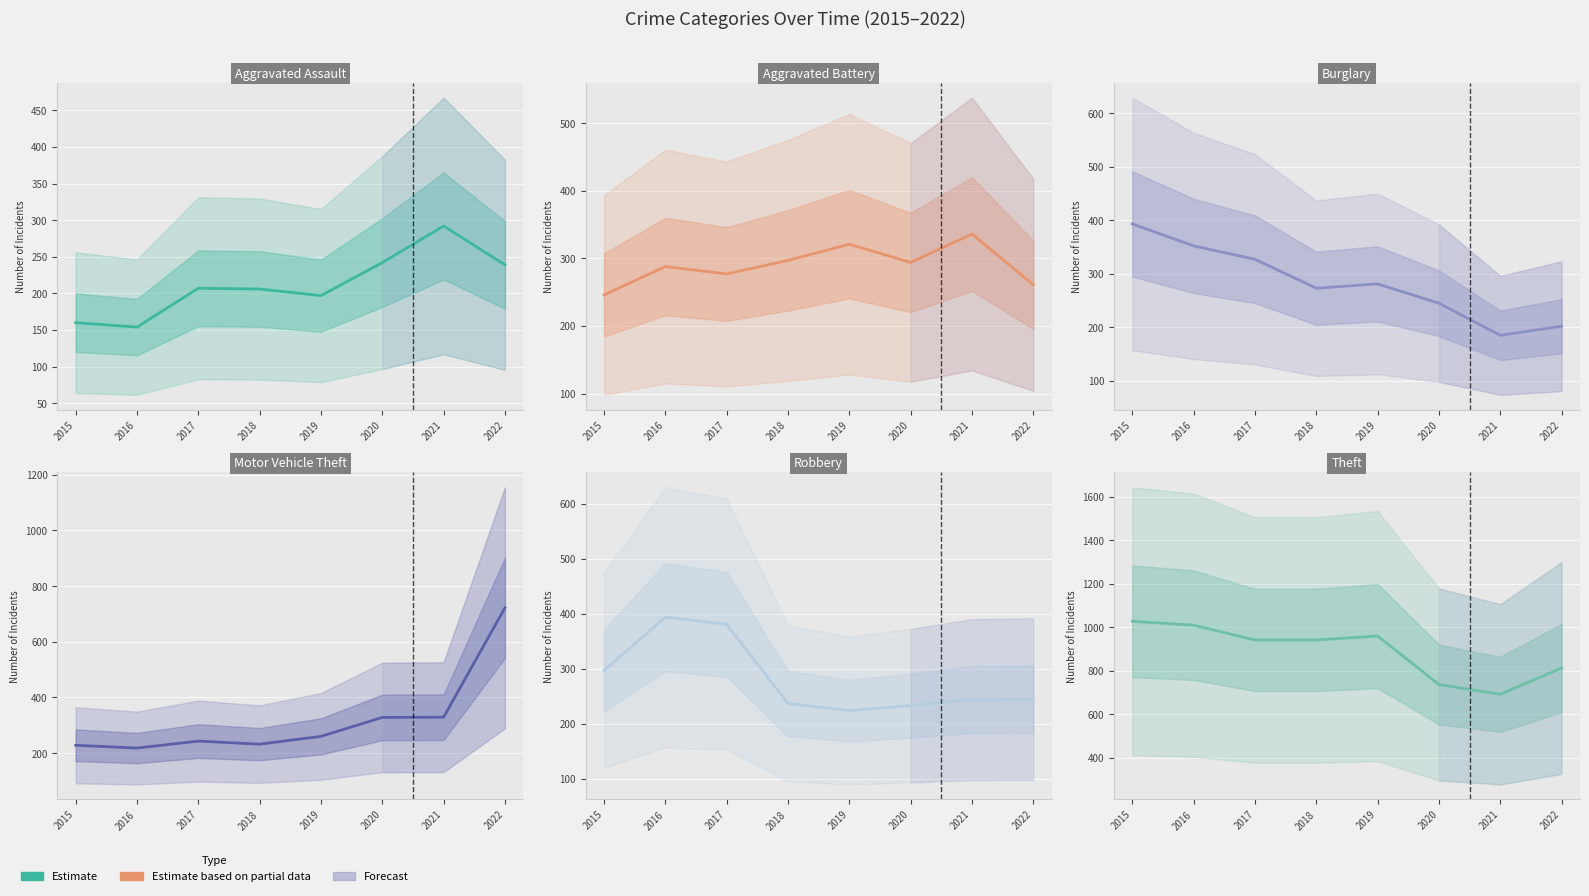

What is the value of the Theft point at the 4th from the left?

941